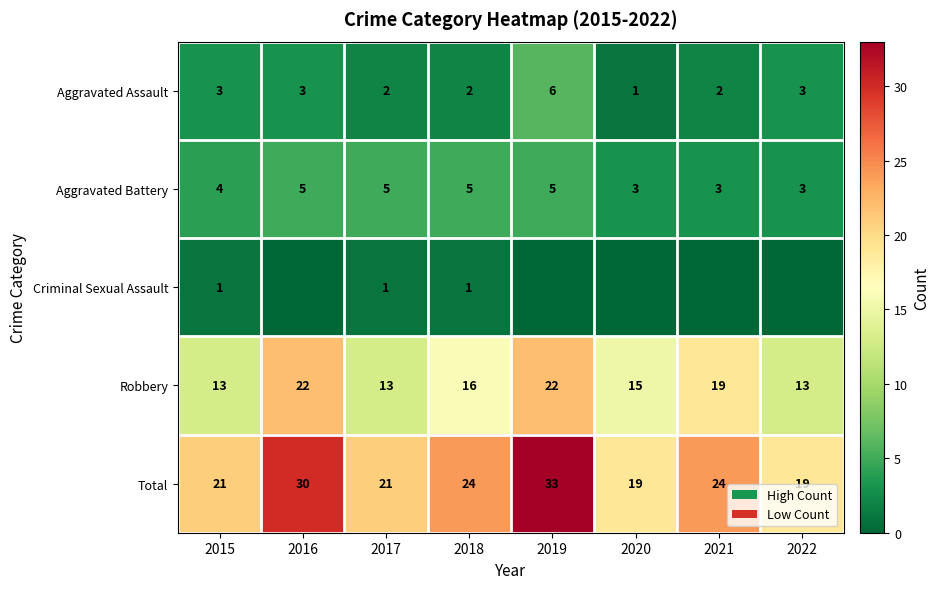

What is the sum of the Aggravated Battery values at 2016 and 2019?

10